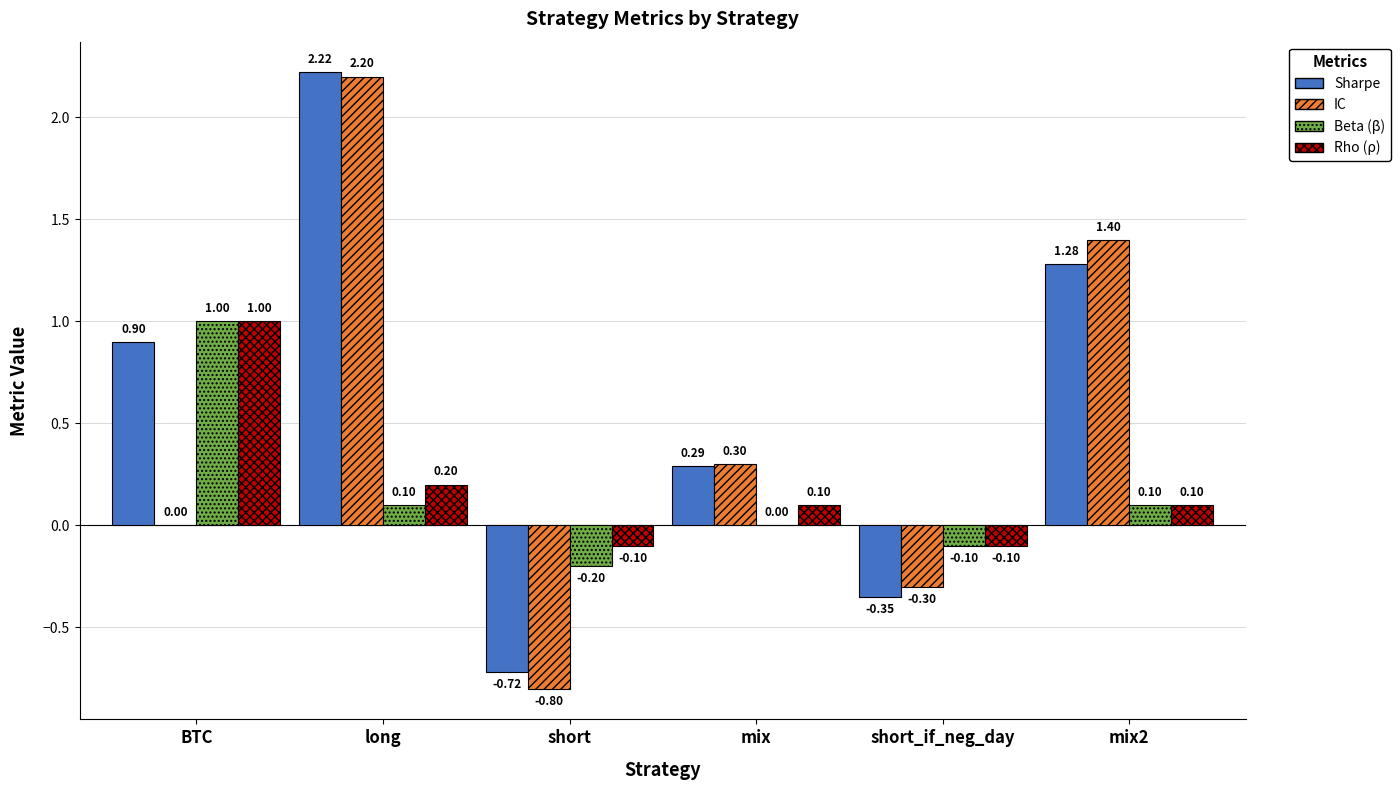

Which category has the highest value across all series?

long